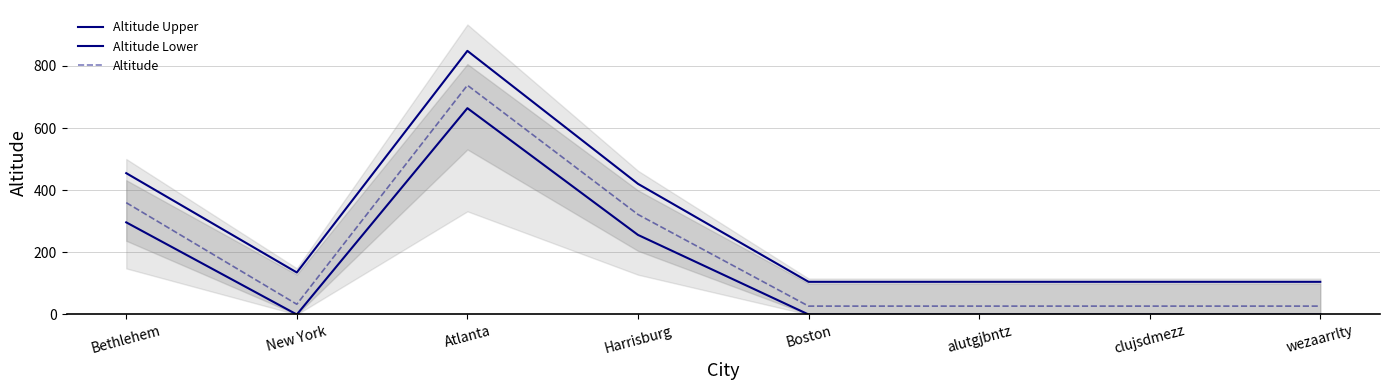

What is the value of the Altitude Upper point at the 3rd from the left?

848.7